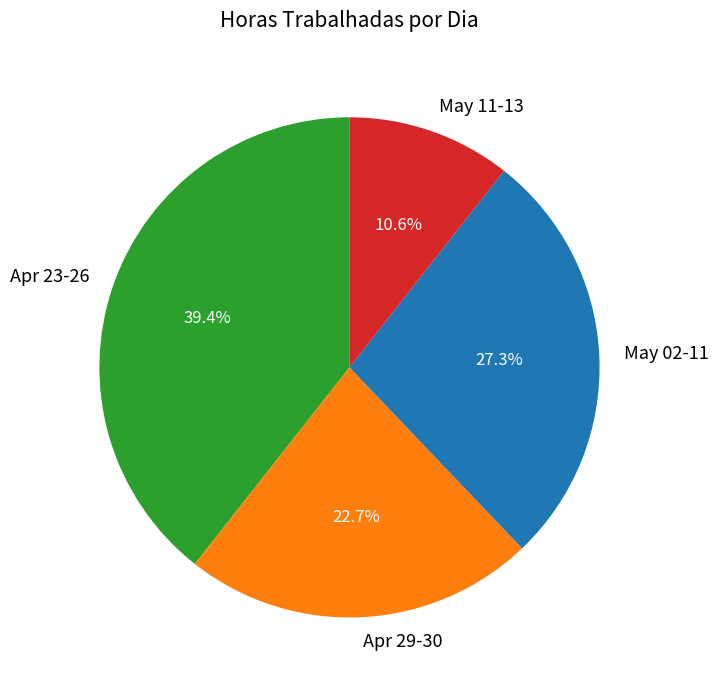

What percentage do May 11-13 and May 02-11 together represent?

37.9%